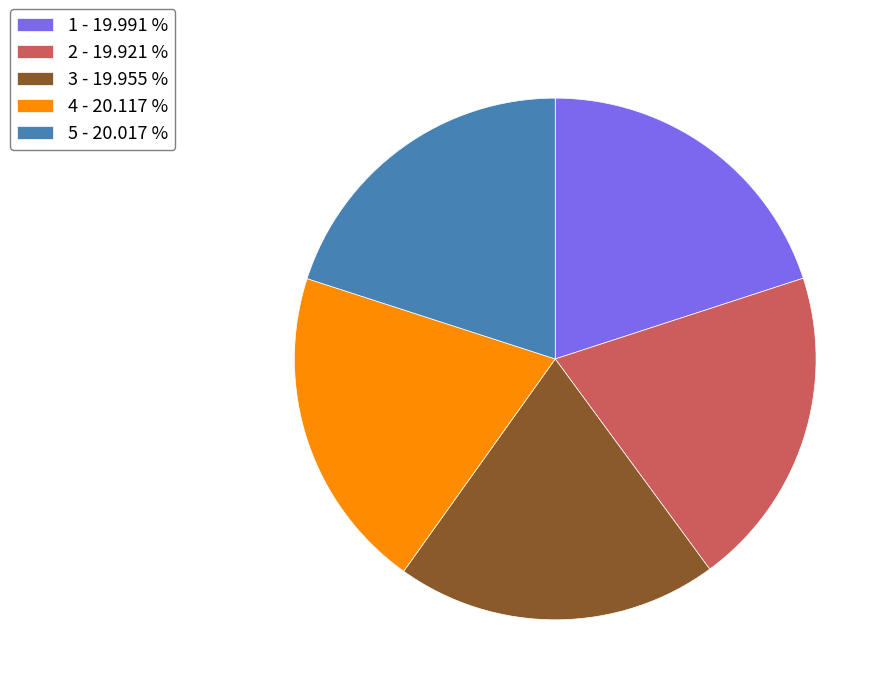

Approximately how many times larger is the value at 2 - 19.921 % compared to 1 - 19.991 %?

1.0